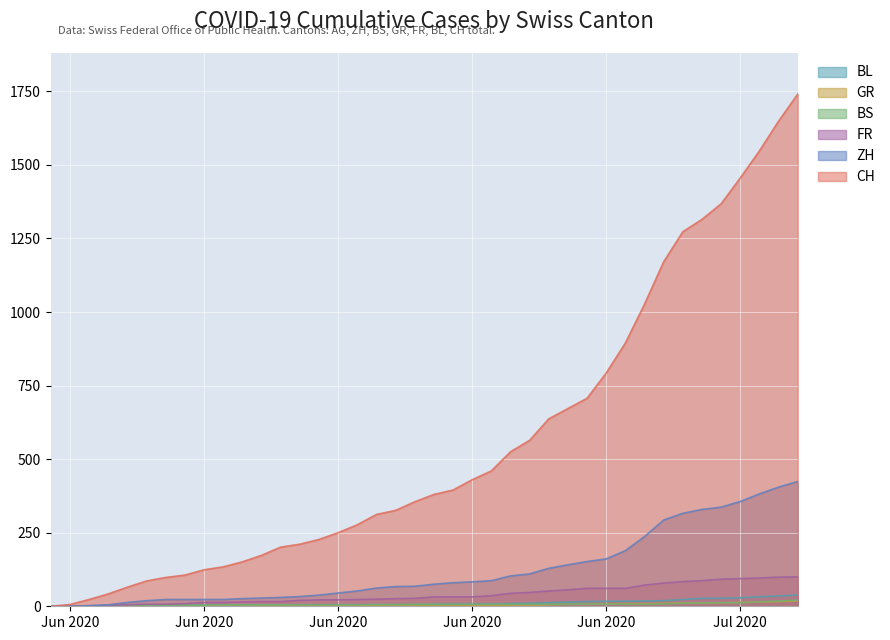

Reading left to right, what are all the values shown in this chart?

CH: 0	6	23	42	65	86	98	106	124	134	151	173	201	211	227	250	277	312	326	355	380	395	430	460	525	564	637	672	707	793	895	1027	1171	1273	1315	1368	1456	1548	1649	1741
ZH: 0	0	2	5	13	19	23	23	23	23	26	28	30	33	38	45	52	62	67	68	75	80	83	87	103	110	129	141	152	161	189	237	293	316	329	337	356	382	405	424
BS: 0	0	0	1	1	4	4	4	4	5	5	5	5	5	5	5	5	6	6	7	7	7	7	7	7	7	7	7	7	7	7	7	8	10	11	12	12	15	18	21
GR: 0	0	0	1	1	1	1	1	1	1	1	2	2	2	2	2	2	2	2	2	2	2	3	3	3	3	5	7	7	8	9	9	10	11	11	12	13	14	16	18
FR: 0	0	2	3	5	7	7	9	13	13	15	16	16	20	22	22	23	24	26	27	32	32	32	36	44	47	52	56	61	61	61	72	79	84	87	92	94	96	99	100
BL: 0	1	1	2	2	3	3	3	3	3	4	4	4	4	4	4	5	5	5	5	6	7	7	7	9	10	12	14	16	17	17	18	19	23	27	27	29	32	35	38